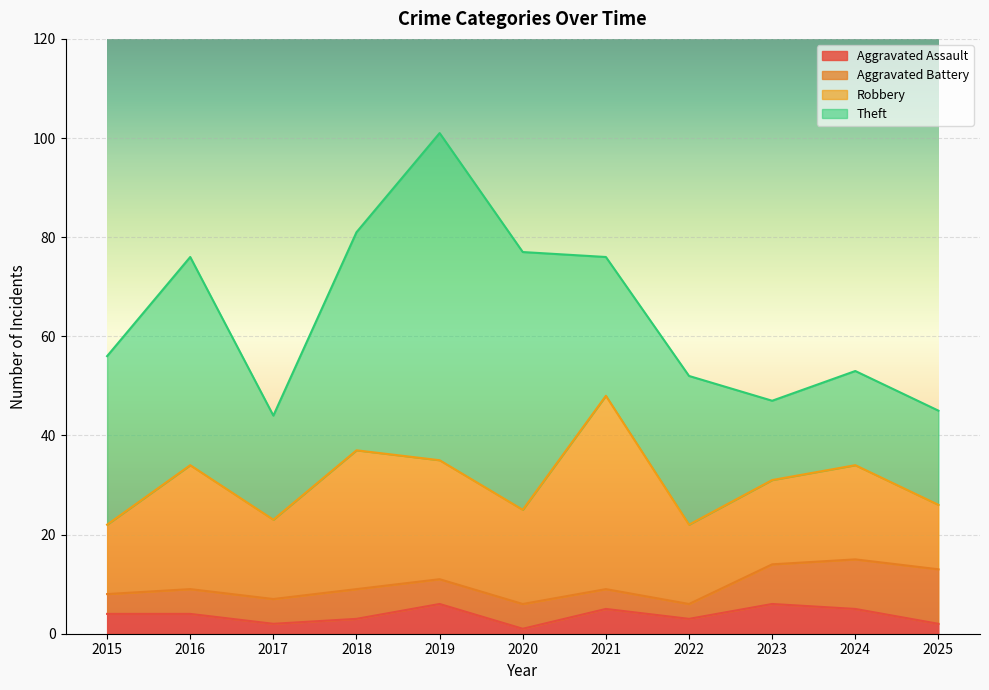

True or false: Robbery and Aggravated Assault intersect in this chart.

False